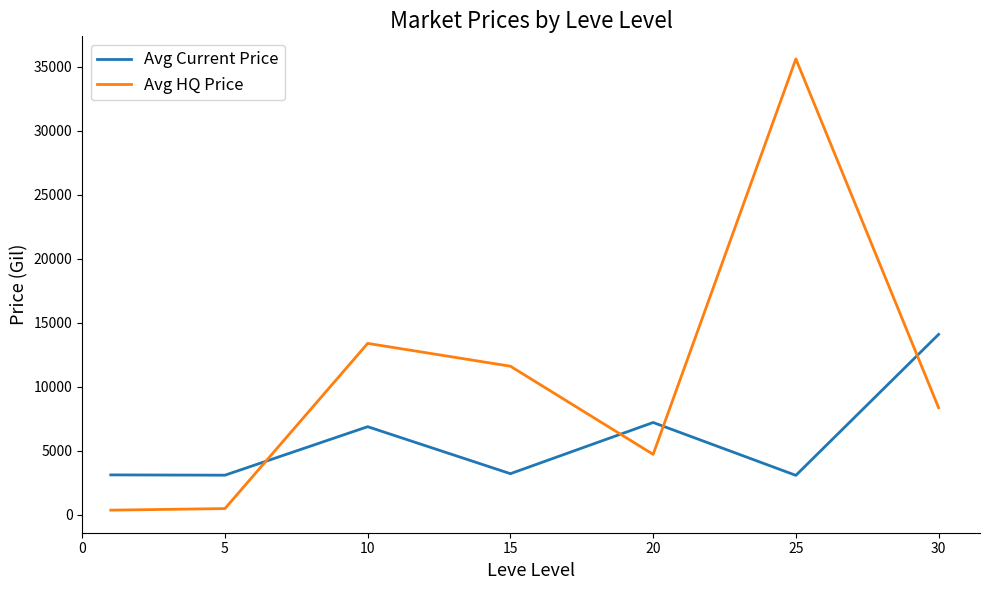

List the series in order of their overall mean, highest first.

Avg HQ Price, Avg Current Price